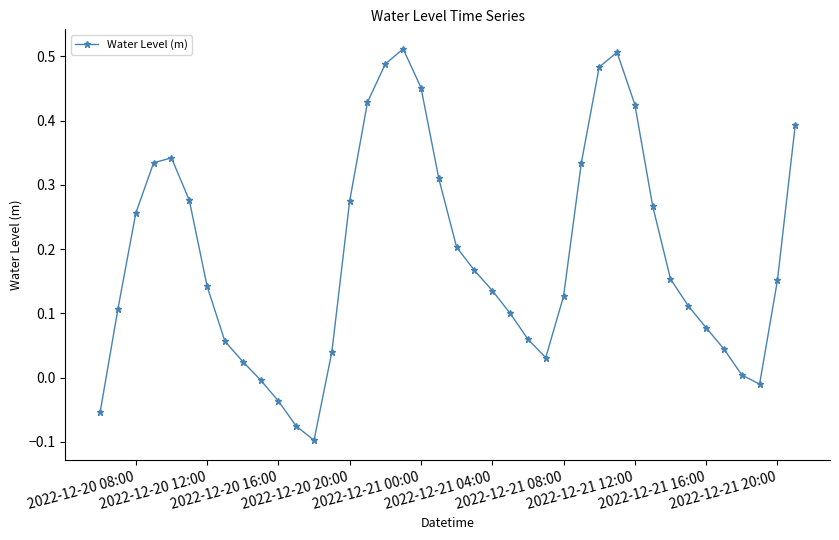

True or false: the data has more than 2 interior local peaks.

True